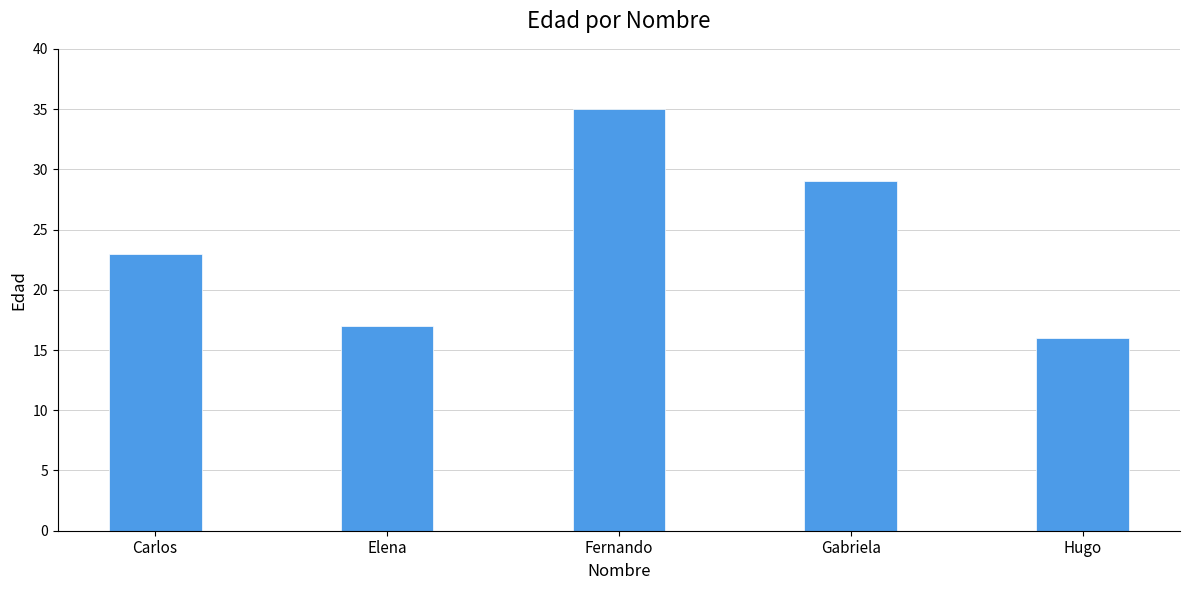

Are the bars grouped side by side (vs. stacked)?

No